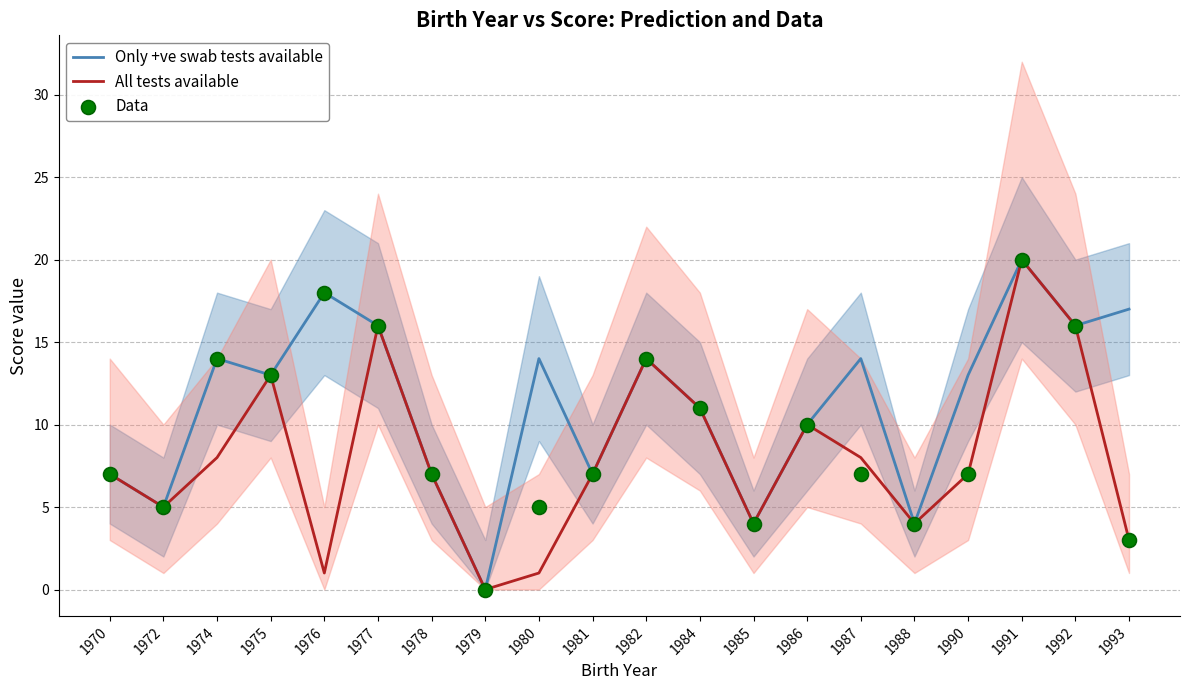

Which series has the largest Y range (max minus min)?

Only +ve swab tests available